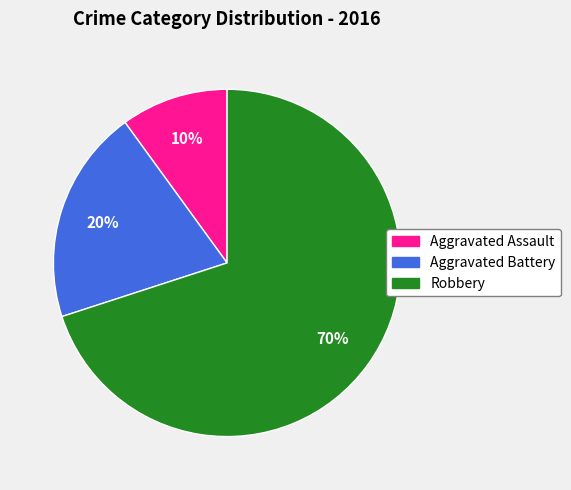

Is it true that Aggravated Assault is 10% of the pie?

True